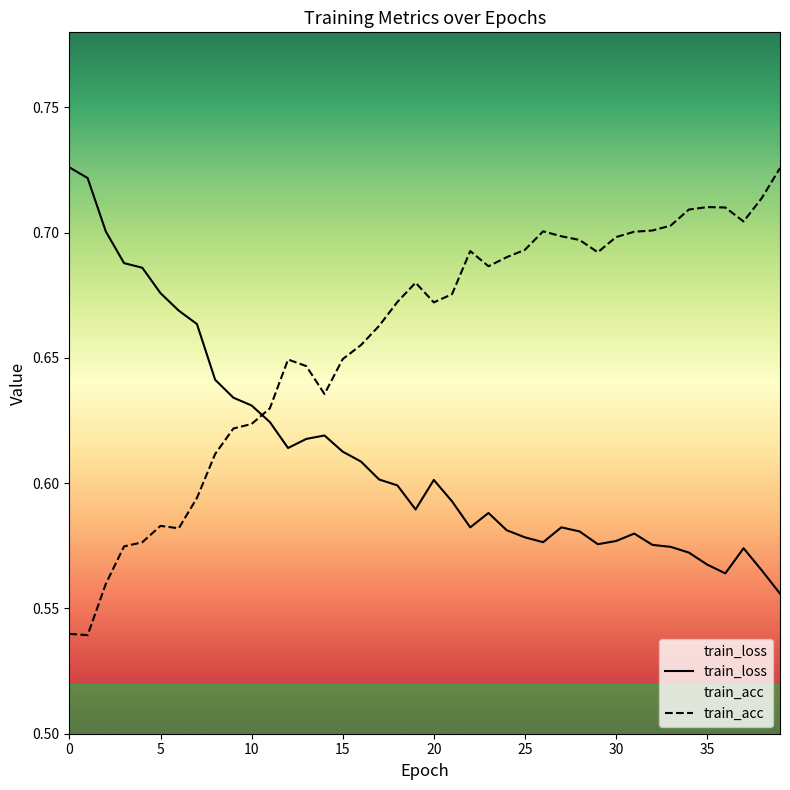

The value of train_loss at 15 is 0.6. True or false?

True